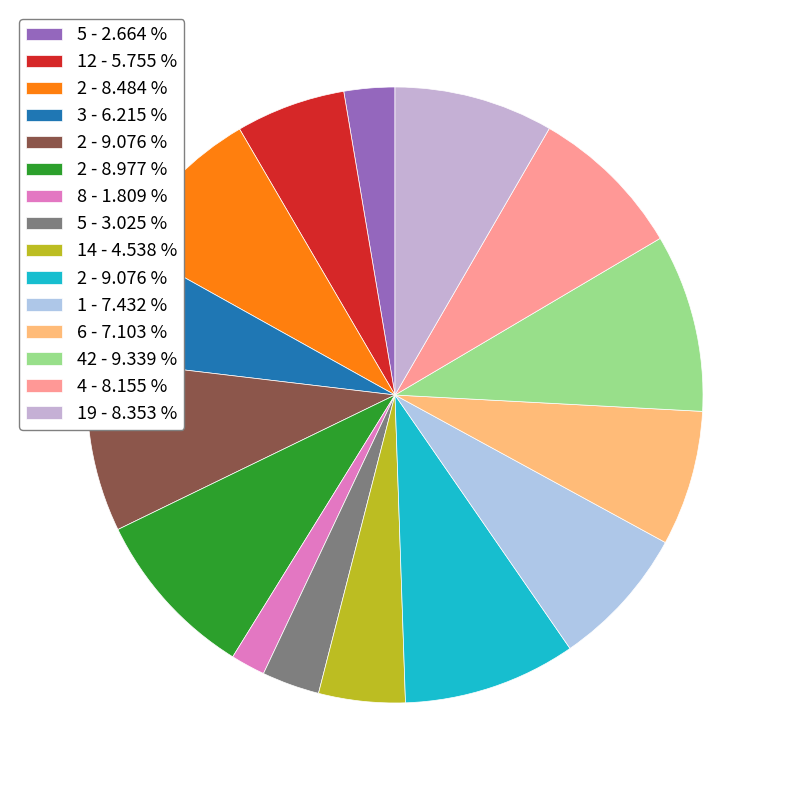

Which category has the biggest portion of the pie?

42